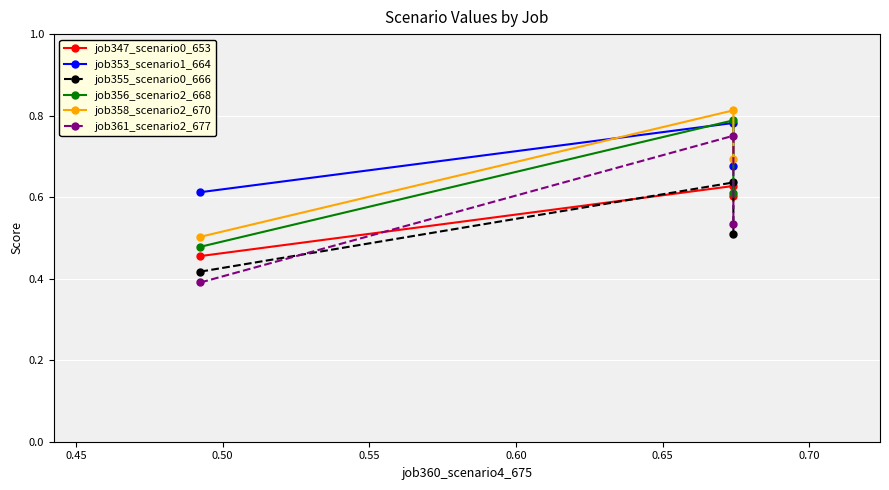

Which series has the widest spread of values?

job361_scenario2_677